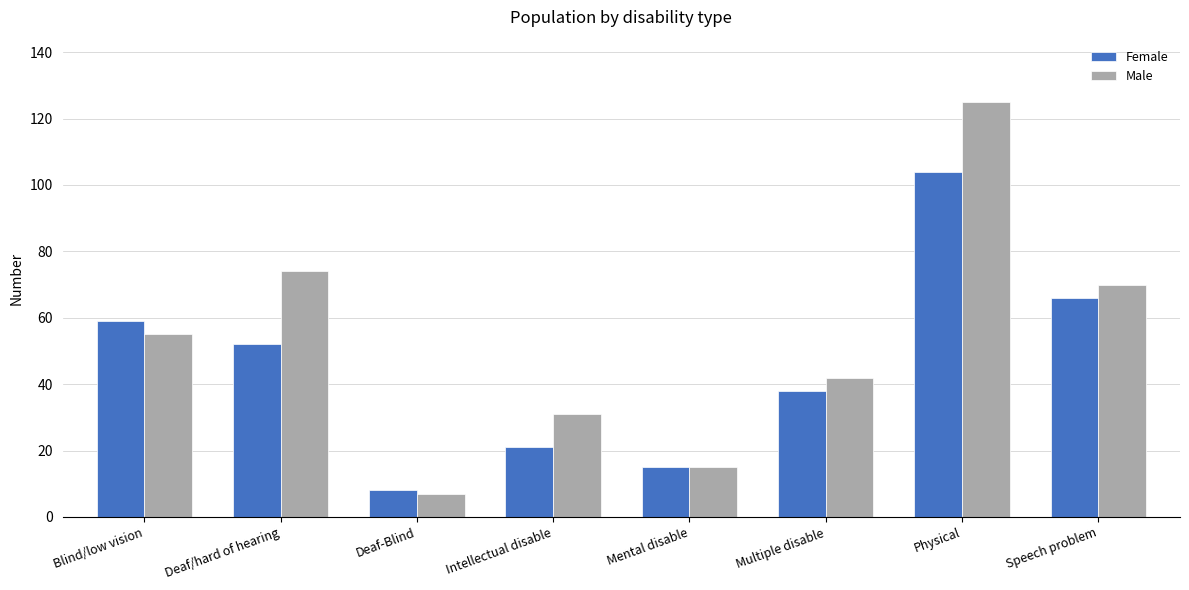

At which label is Male closest to 66?

Speech problem